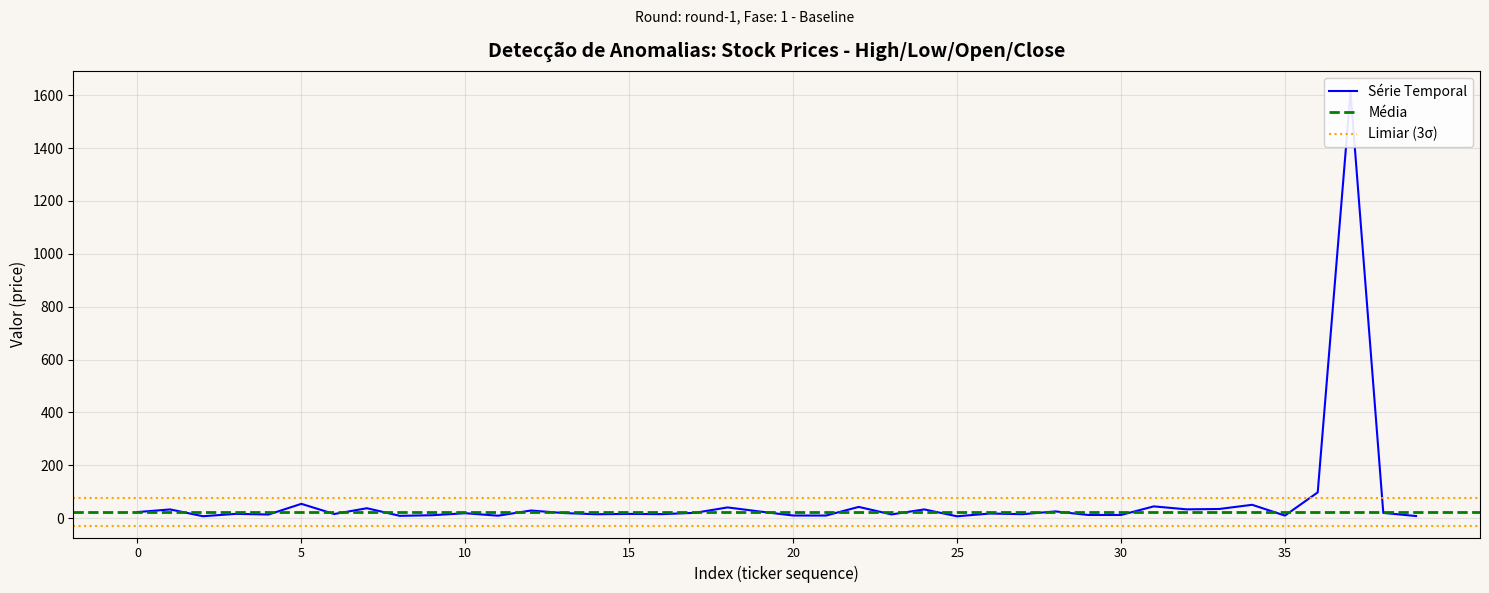

How many lines are shown in the chart?

4